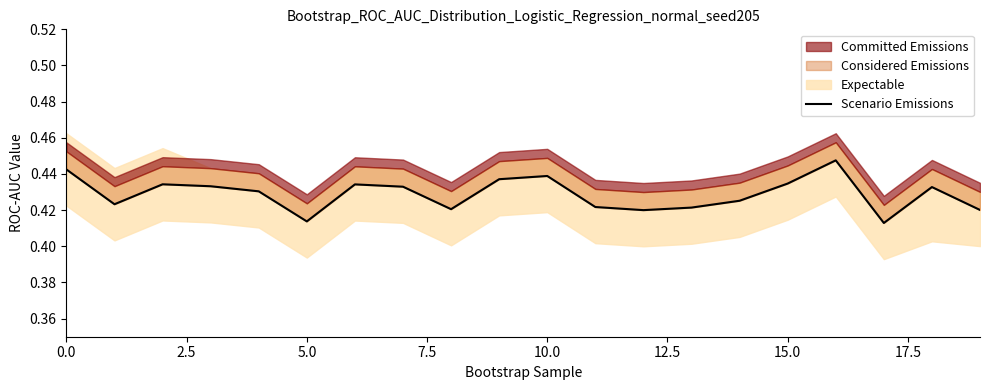

How many points are higher than both their immediate neighbors (excluding endpoints)?

5